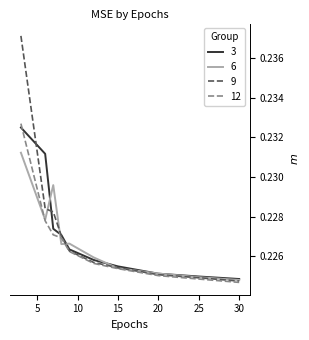

Which series has the largest total across all categories?

9